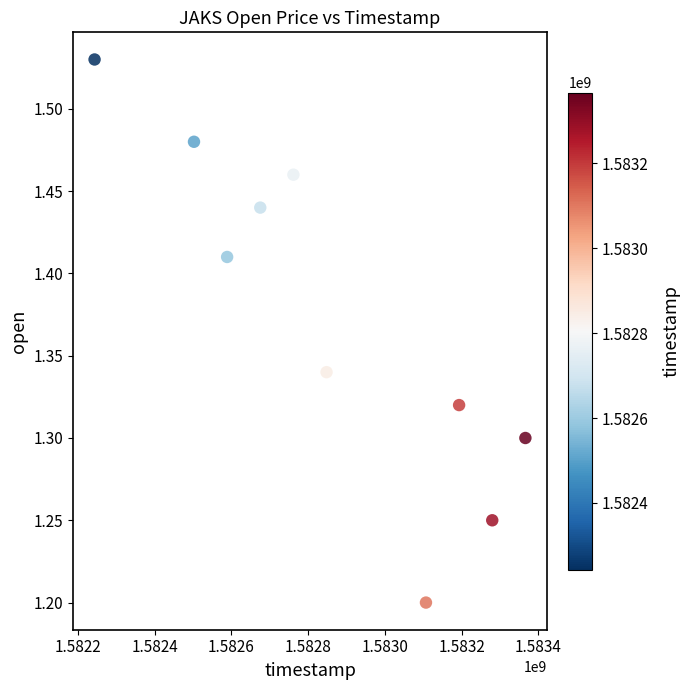

What is the average X value?

1582856640.0